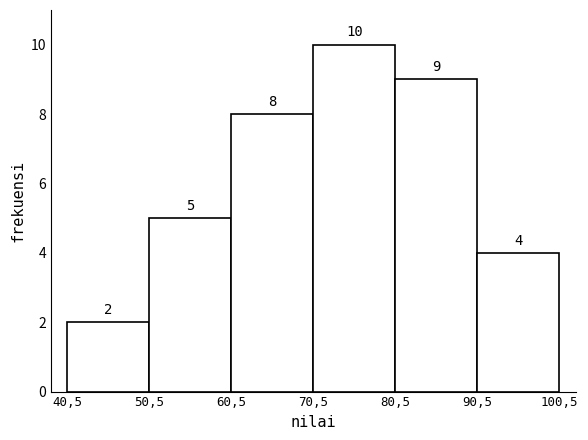

Reading left to right, extract all data points from this chart.

40,5=2	50,5=5	60,5=8	70,5=10	80,5=9	90,5=4